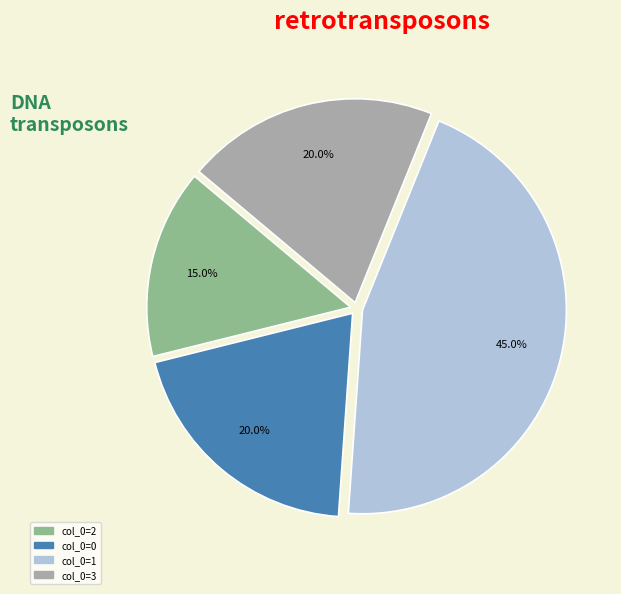

Does any single category account for the majority?

No